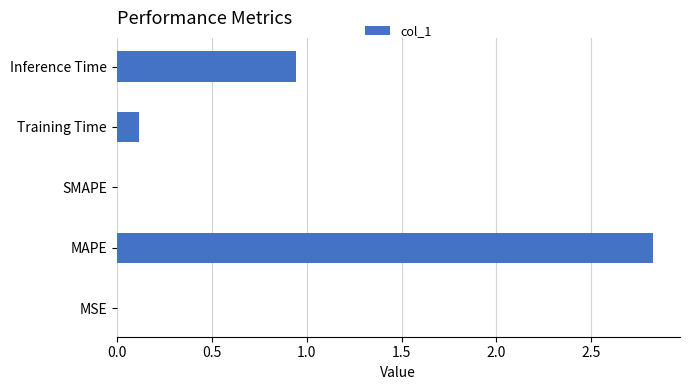

The value at MSE is 0.0. True or false?

True